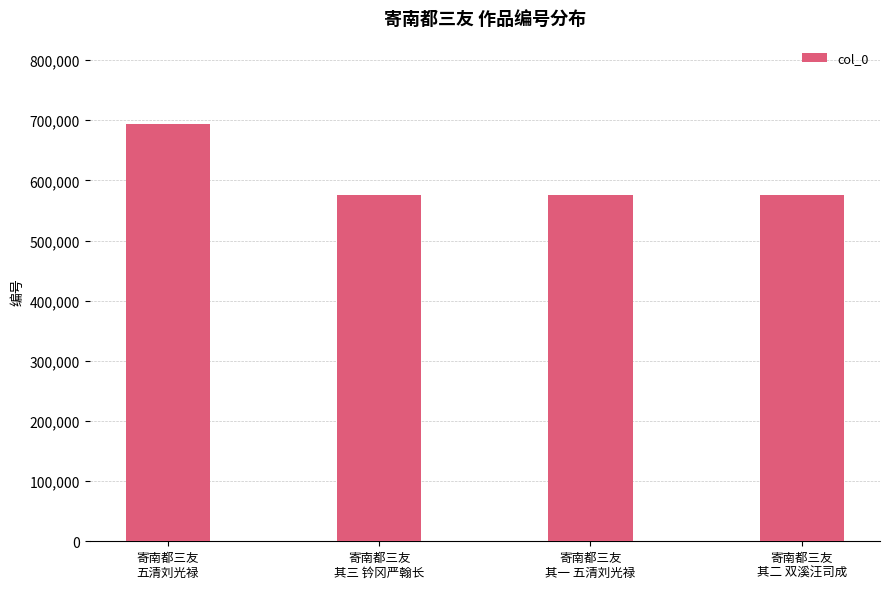

What is the approximate value at 寄南都三友
其一 五清刘光禄?

574955